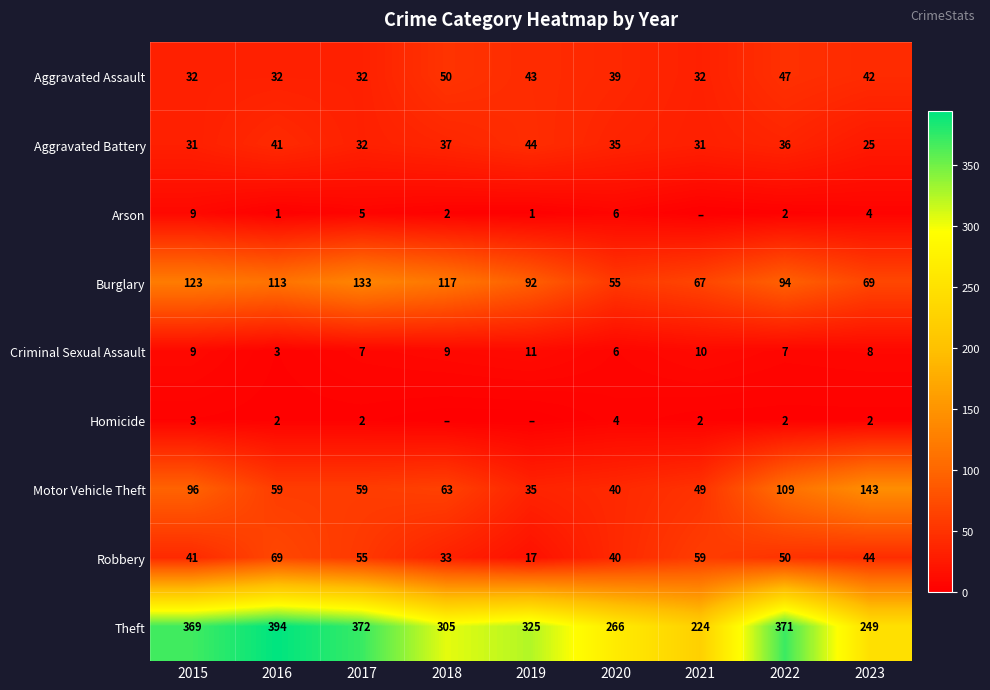

Between 2016 and 2022, which series saw the biggest shift?

Motor Vehicle Theft